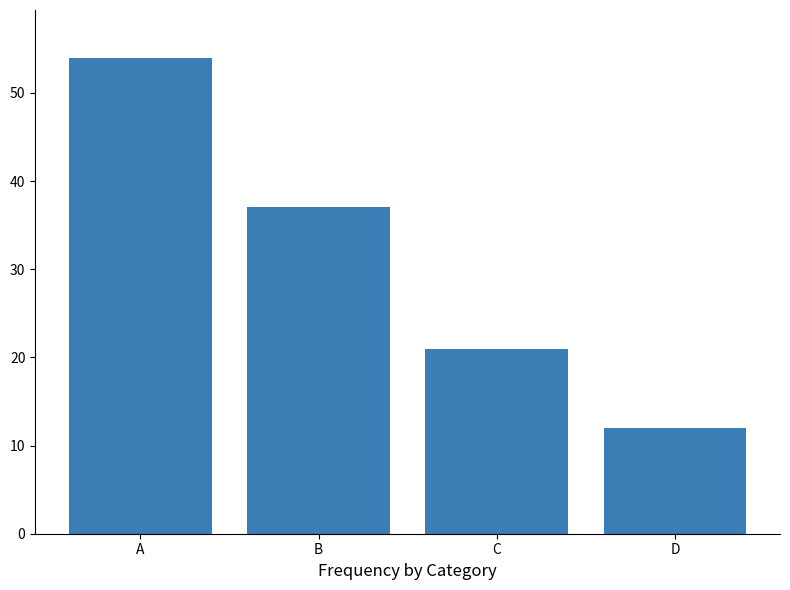

What is the value of the 3rd bar from the left?

21